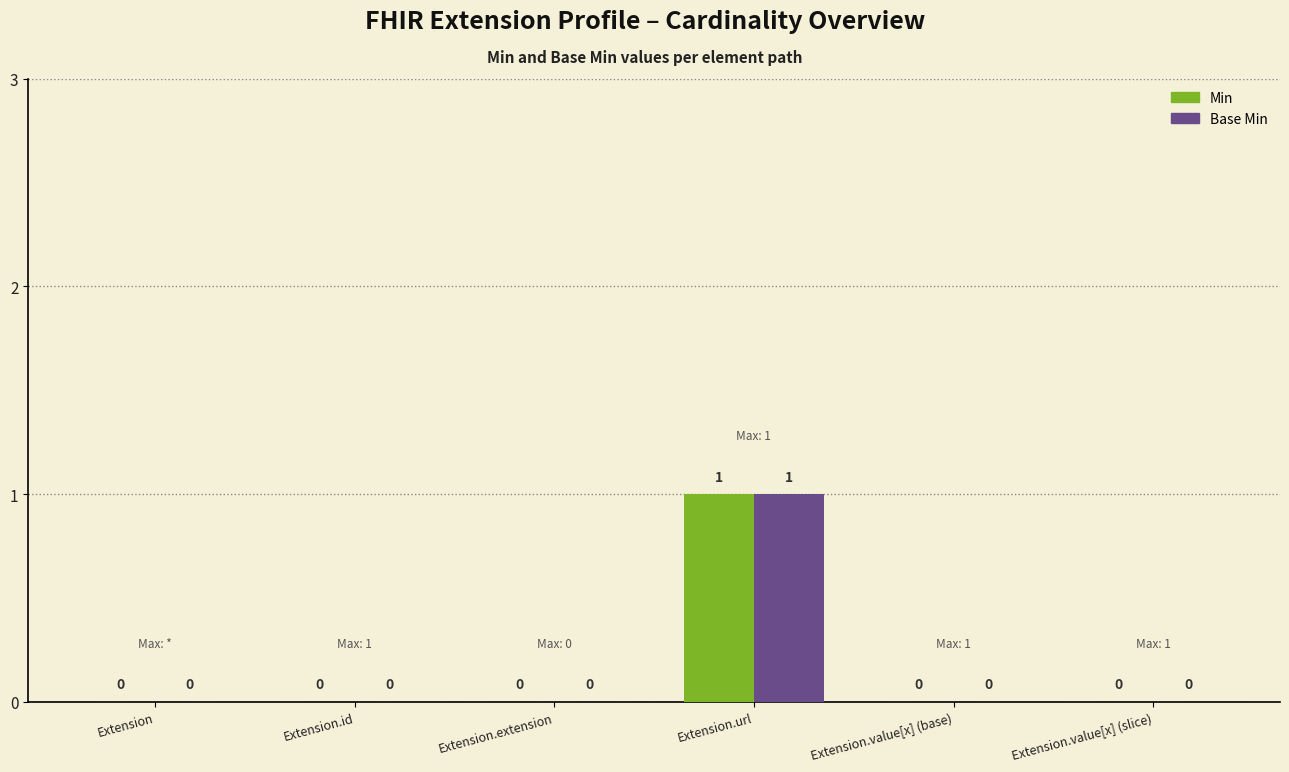

Which label corresponds to the largest value in the chart?

Extension.url